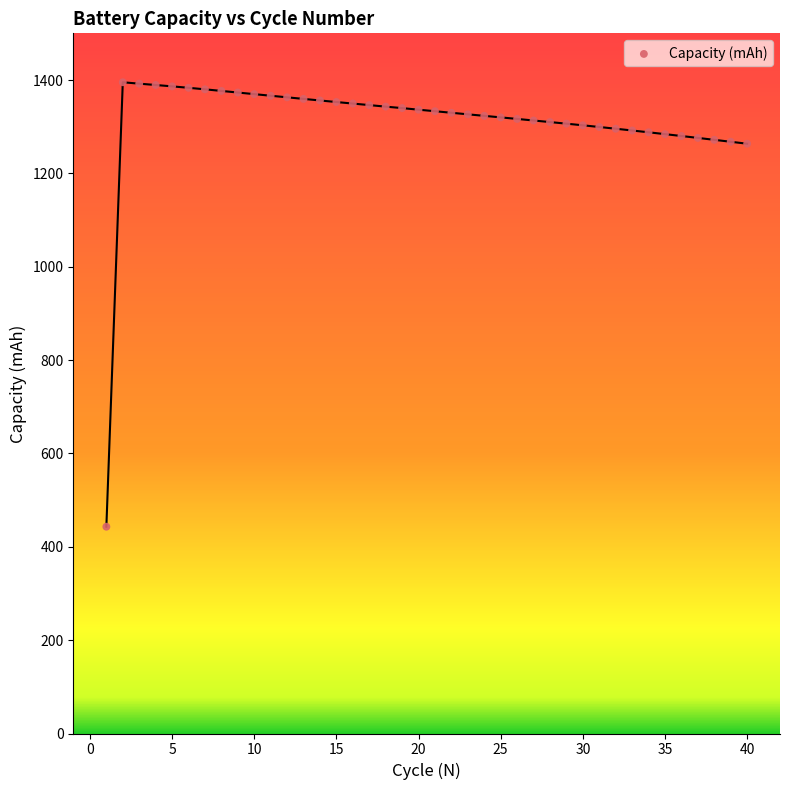

What is the range of X values (max minus min)?

39.0